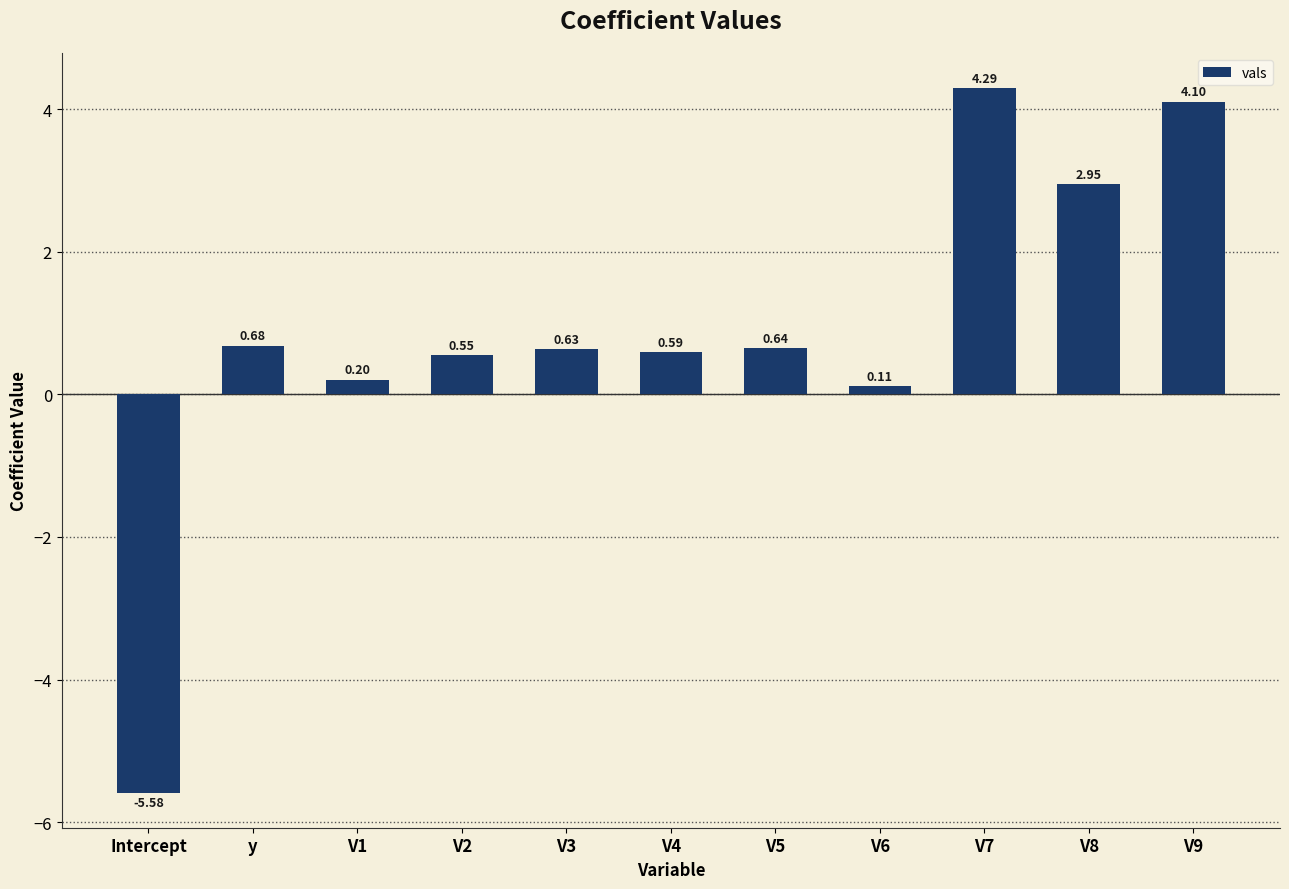

What is the change in value from V3 to V9?

+3.5